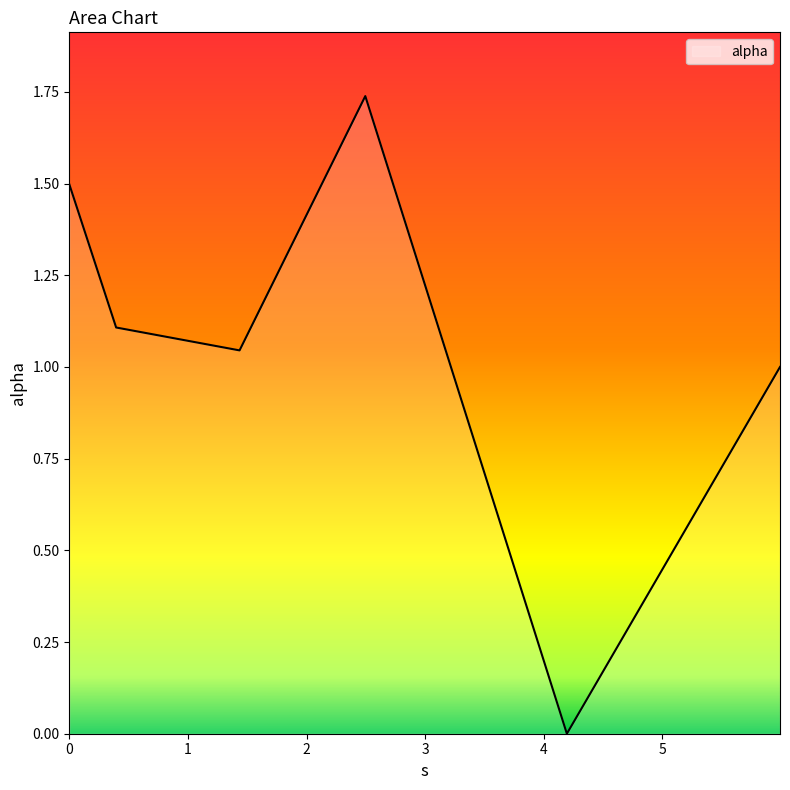

What is the difference between the second highest and second lowest values?

0.5